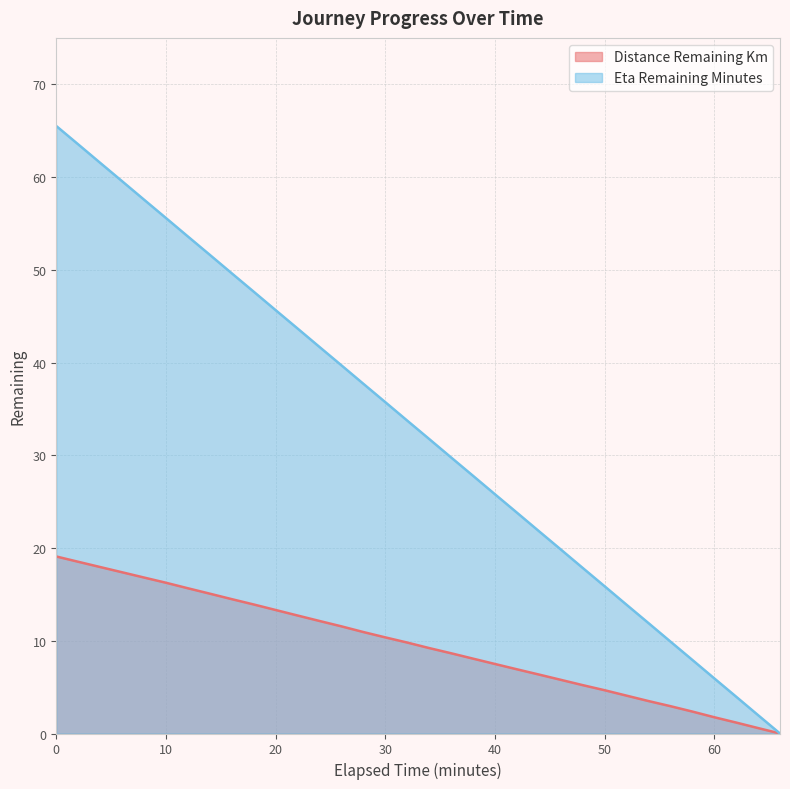

Where is eta_remaining_minutes nearest to the value 32?

34.0